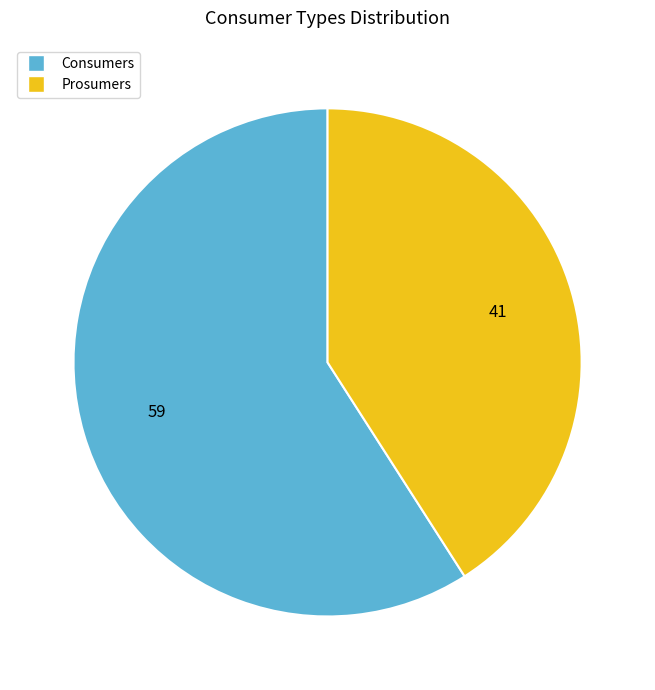

Is it true that Consumers is 59% of the pie?

True